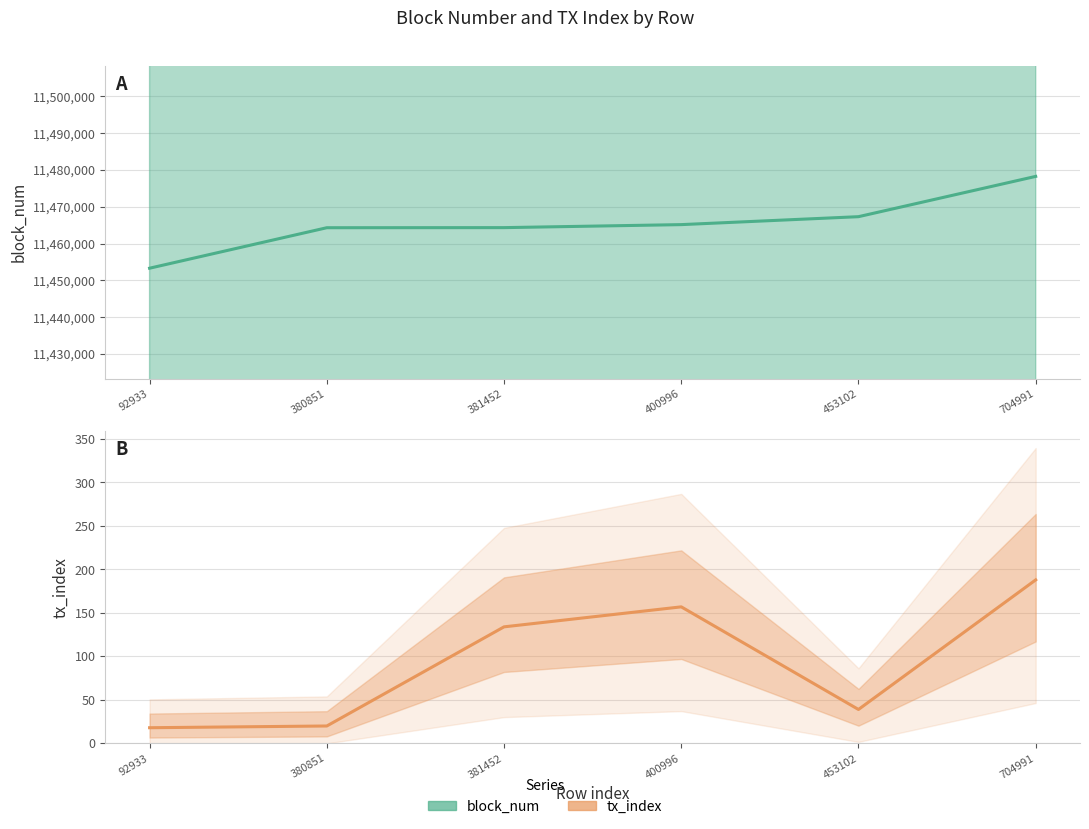

At which category is the sum across all series the highest?

704991